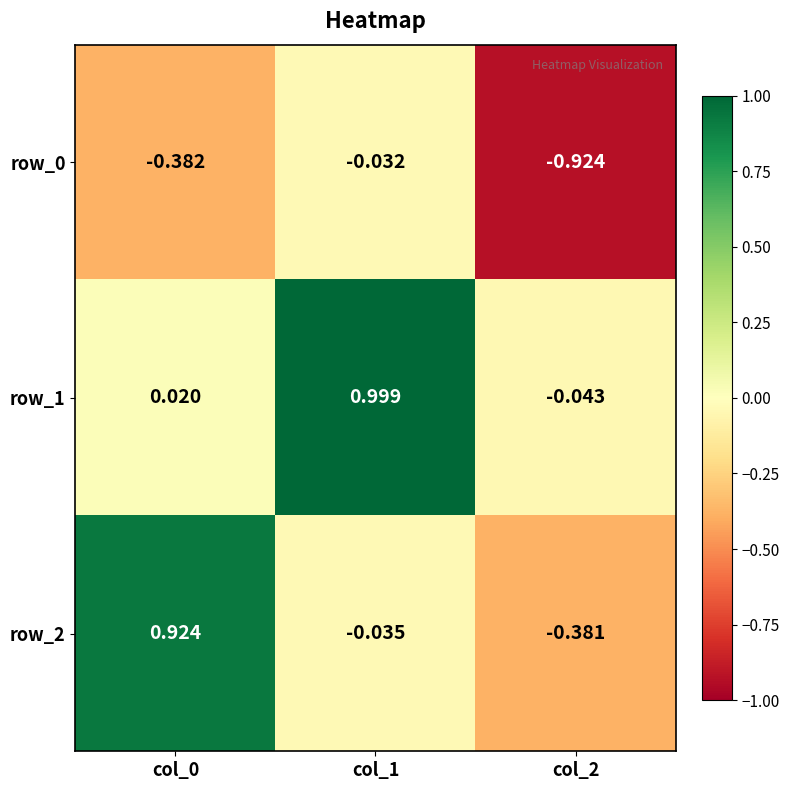

Is the value of row_0 at col_1 greater than the value of row_2 at col_2?

Yes